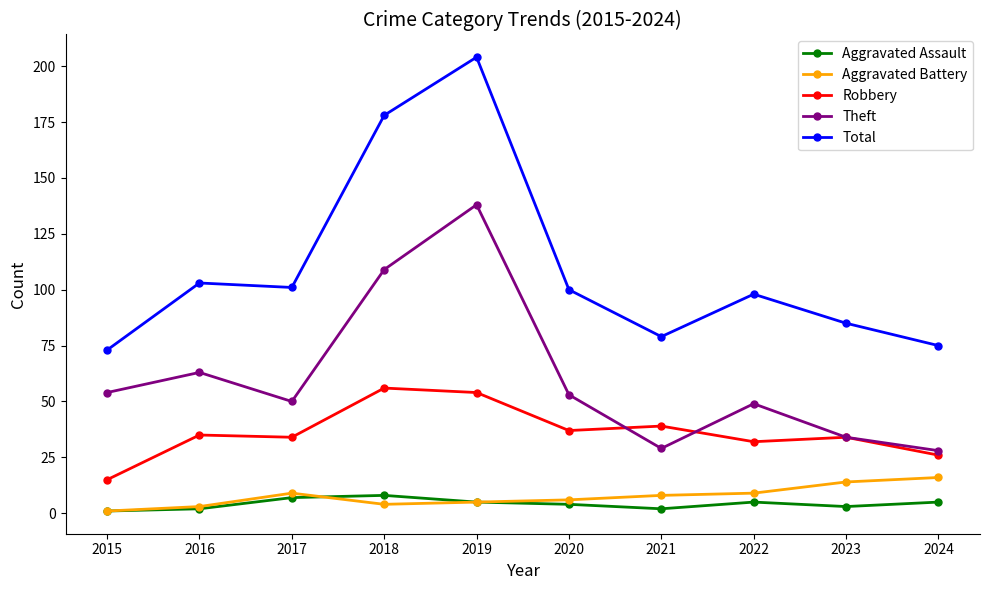

Which series has the largest total across all categories?

Total